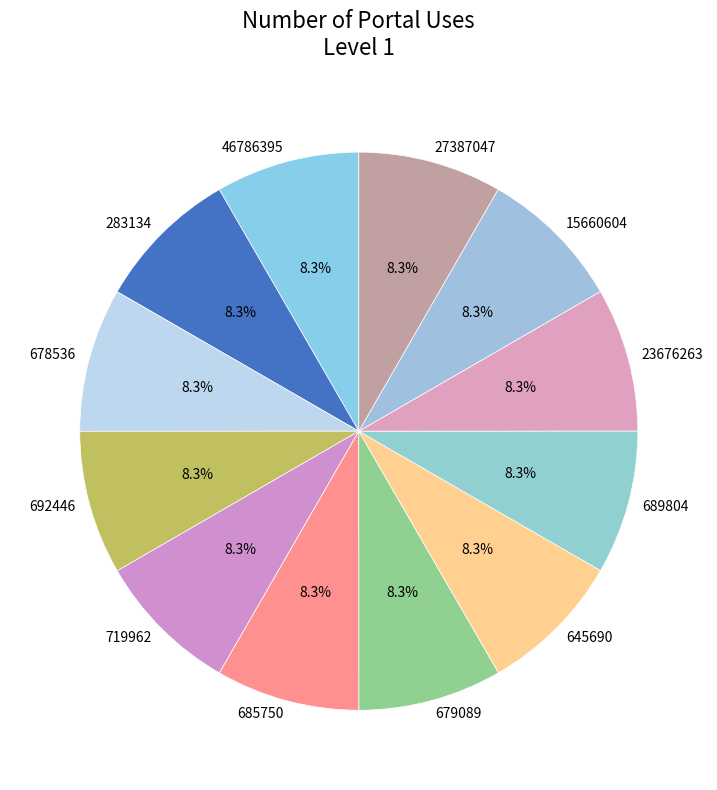

True or false: 46786395 accounts for 21% of the total.

False